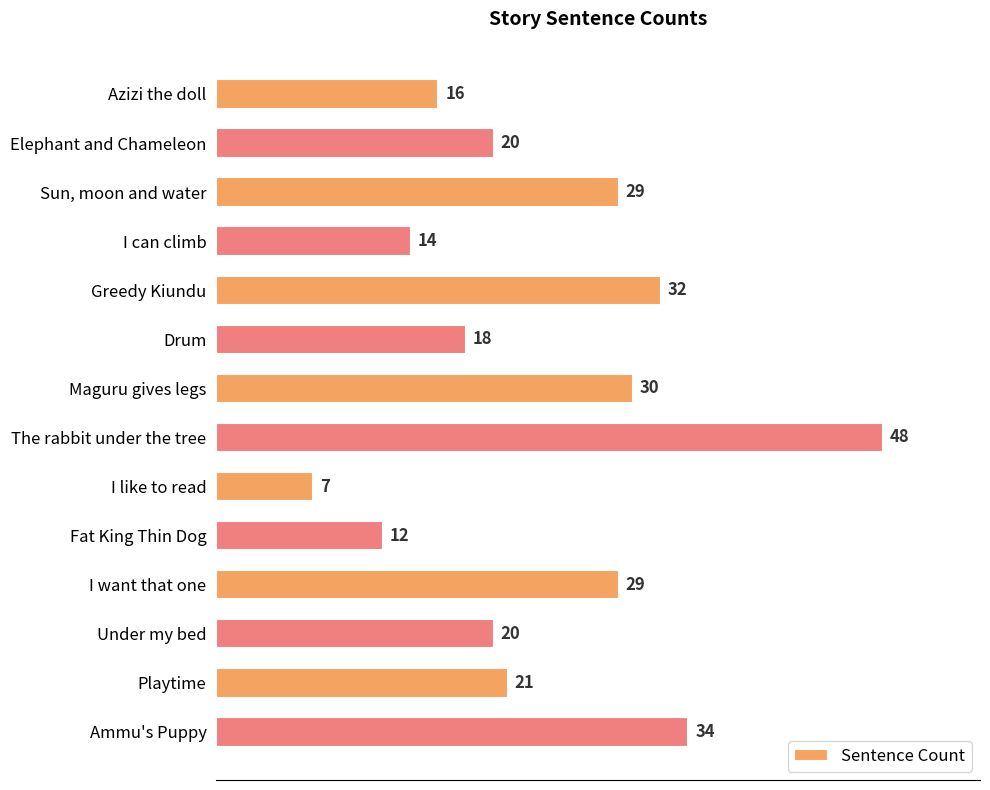

What is the change in value from Azizi the doll to Drum?

+2